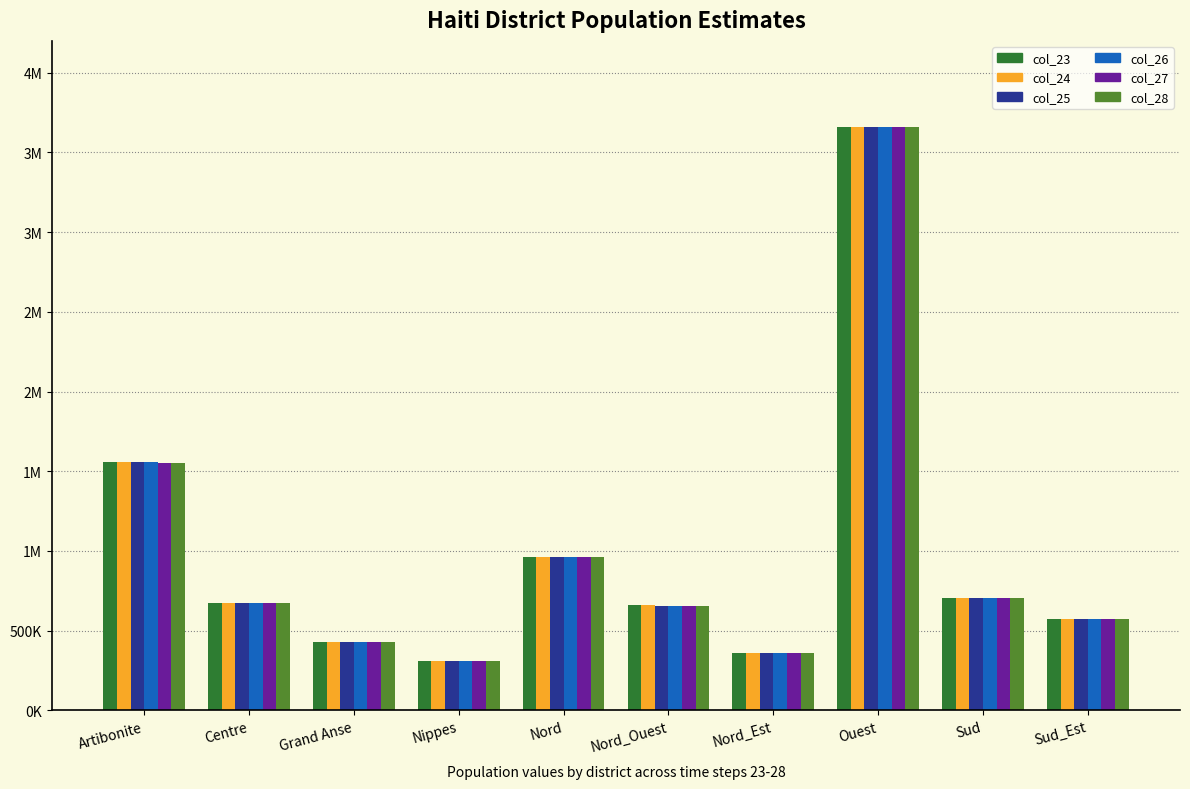

Reading left to right, what are all the values shown in this chart?

col_23: Artibonite=1556685	Centre=676135	Grand Anse=425866	Nippes=311493	Nord=964702	Nord_Ouest=658096	Nord_Est=358046	Ouest=3661889	Sud=704575	Sud_Est=575253
col_24: Artibonite=1556142	Centre=675923	Grand Anse=425854	Nippes=311485	Nord=963690	Nord_Ouest=657718	Nord_Est=358004	Ouest=3661873	Sud=704559	Sud_Est=575251
col_25: Artibonite=1555734	Centre=675792	Grand Anse=425844	Nippes=311485	Nord=962698	Nord_Ouest=657574	Nord_Est=357964	Ouest=3661855	Sud=704535	Sud_Est=575247
col_26: Artibonite=1555243	Centre=675712	Grand Anse=425843	Nippes=311477	Nord=961652	Nord_Ouest=657390	Nord_Est=357926	Ouest=3661811	Sud=704534	Sud_Est=575245
col_27: Artibonite=1554602	Centre=675675	Grand Anse=425843	Nippes=311475	Nord=961148	Nord_Ouest=657222	Nord_Est=357867	Ouest=3661798	Sud=704484	Sud_Est=575239
col_28: Artibonite=1554104	Centre=675501	Grand Anse=425843	Nippes=311475	Nord=960641	Nord_Ouest=656870	Nord_Est=357813	Ouest=3661612	Sud=704446	Sud_Est=575229